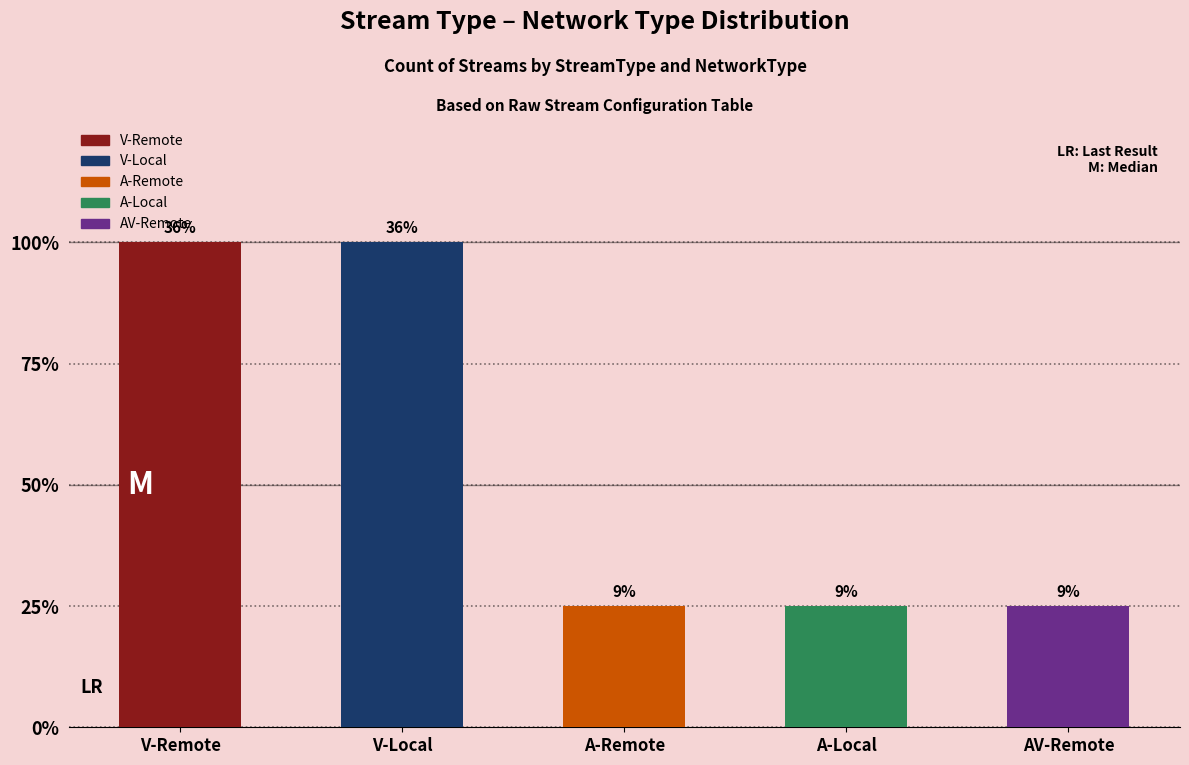

Approximately how many times larger is the value at V-Local compared to A-Remote?

4.0